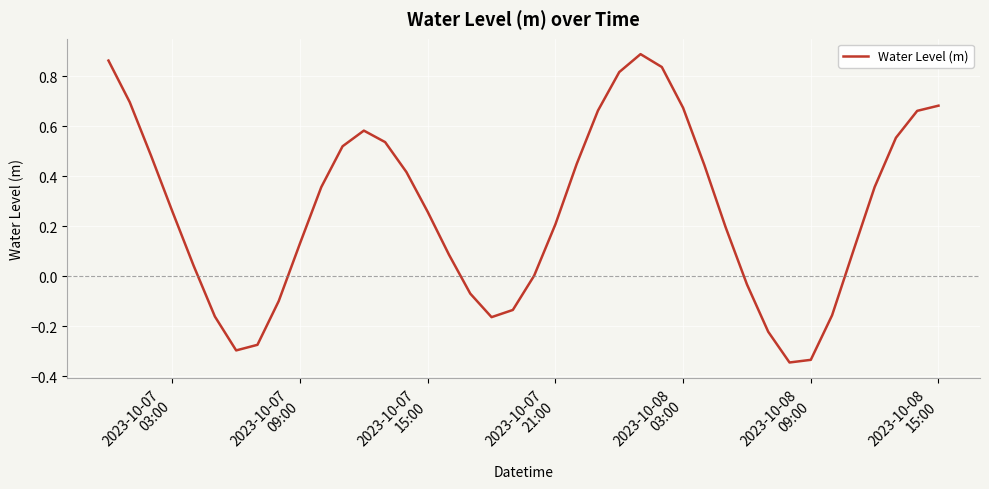

What is the difference between the maximum and minimum values?

1.2